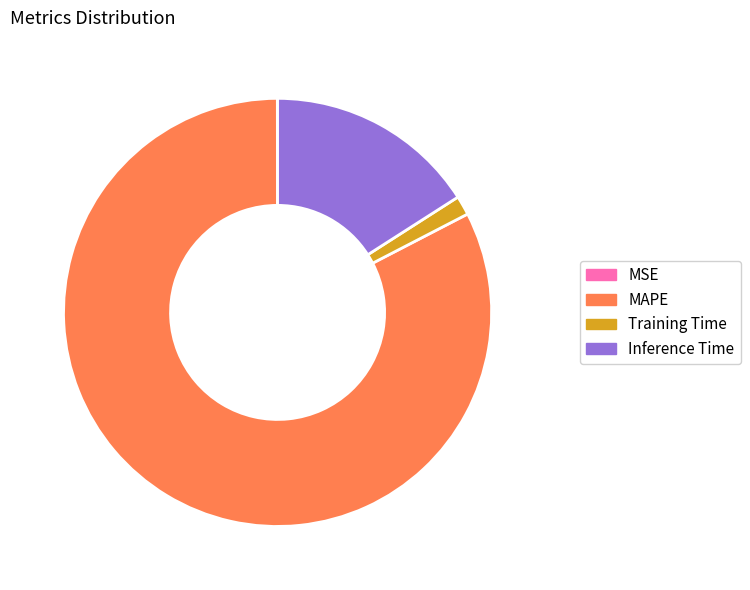

Which slice is the largest?

MAPE